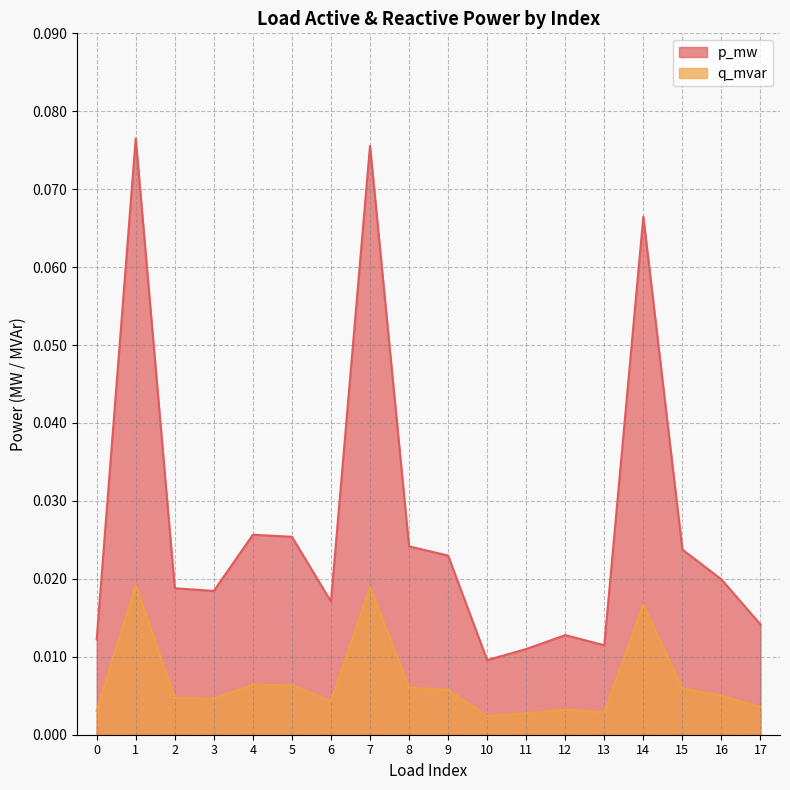

Which category has the highest value across all series?

1